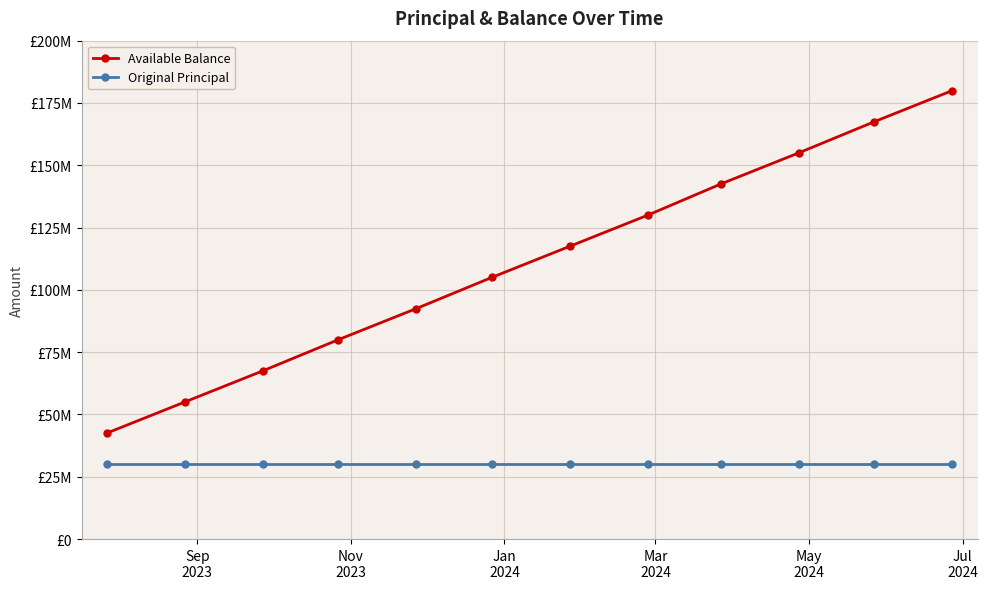

Which series has the largest total across all categories?

Available Balance